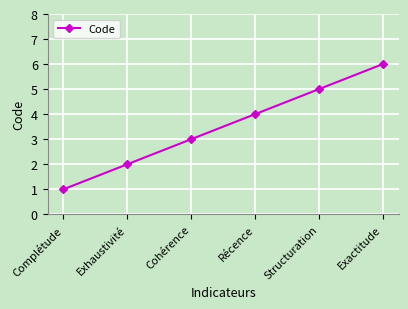

What position from the left is Exhaustivité?

2